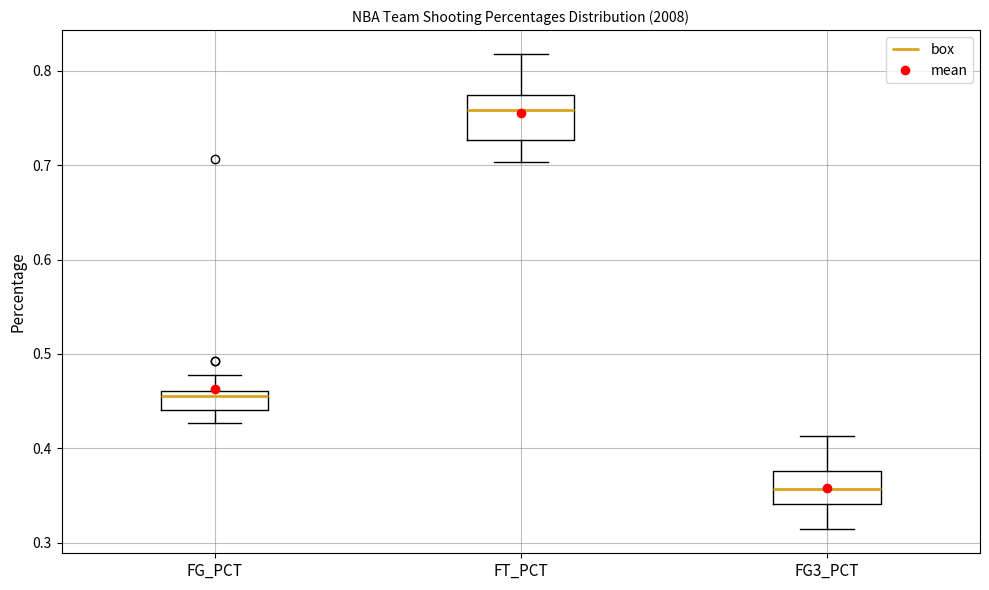

Reading left to right, transcribe this box plot: for each box, give where its median line is, the range the box spans, and where its two whiskers end, as read against the y-axis. The values are not printed on the chart, so give them approximately, as read against the axis.

FG_PCT: median 0.46 (just below the box's upper edge), box 0.44 to 0.46, whiskers 0.43 to 0.48
FT_PCT: median 0.76, box 0.73 to 0.77, whiskers 0.70 to 0.82
FG3_PCT: median 0.36, box 0.34 to 0.38, whiskers 0.31 to 0.41